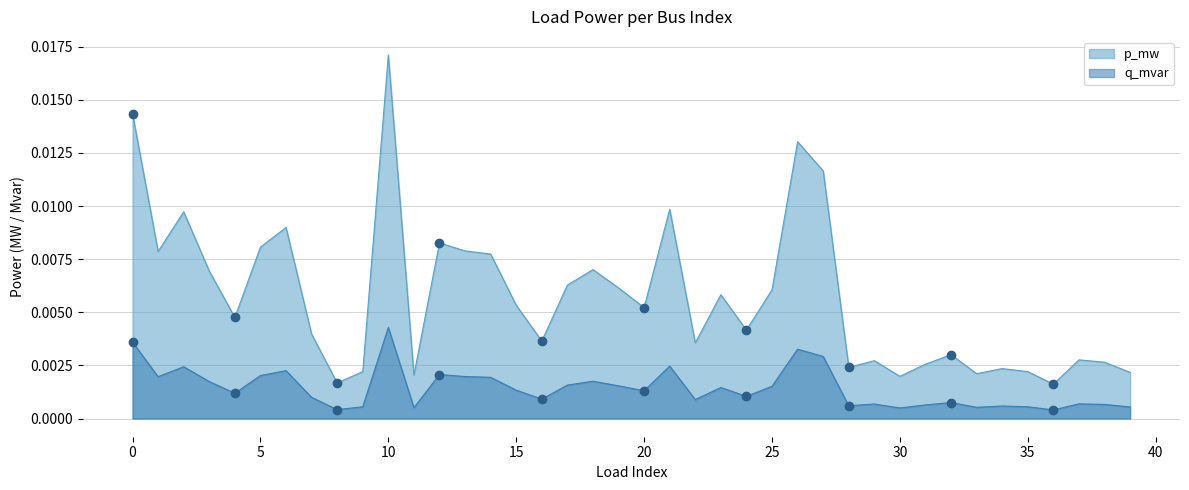

Which series contains the lowest Y value?

q_mvar